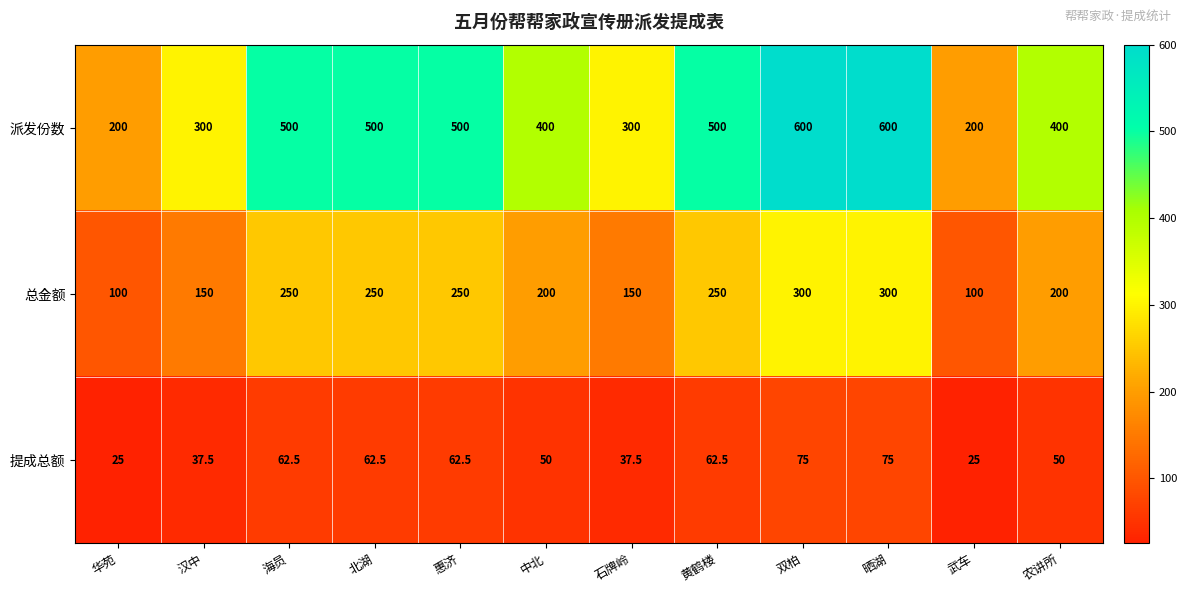

What is the smallest value displayed?

25.0